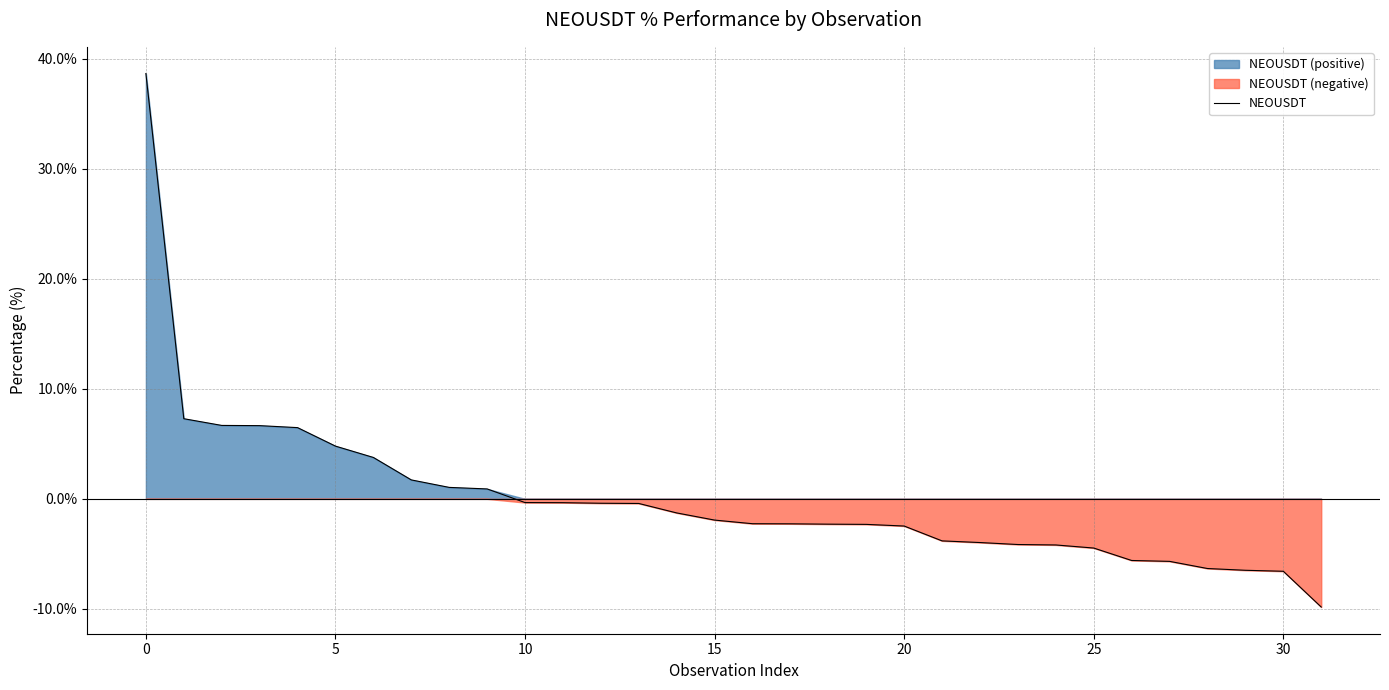

How many lines are shown in the chart?

1